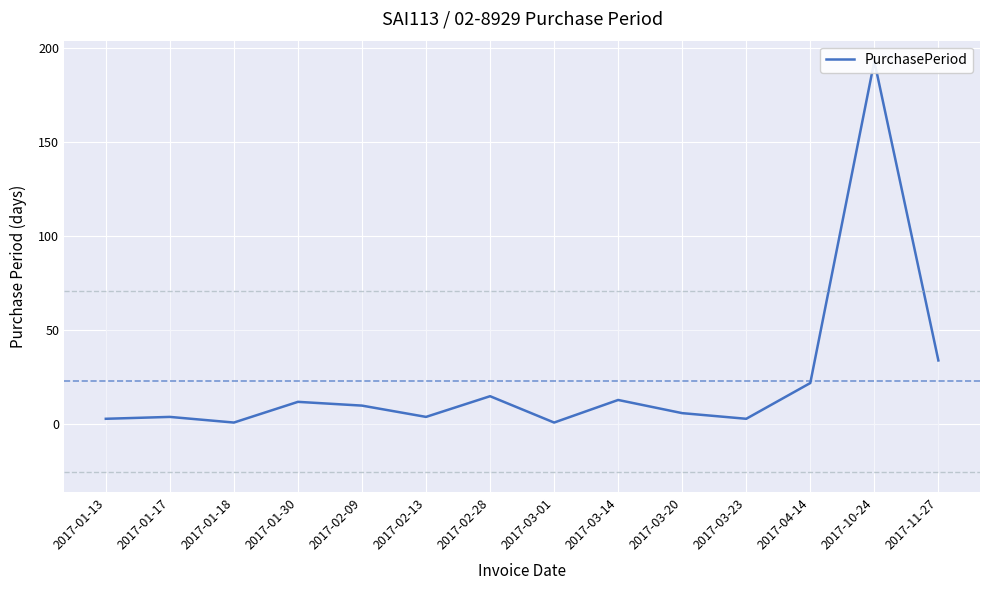

What position from the left is 2017-01-30?

4